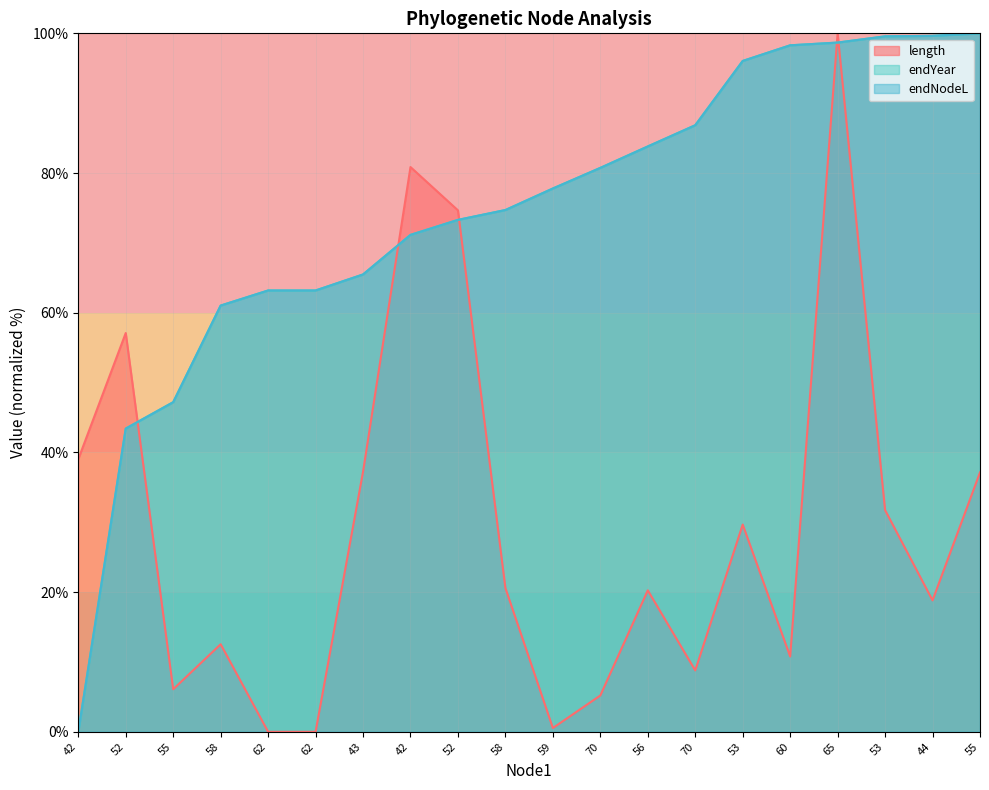

Is it true that length equals 36.2 at 56?

False